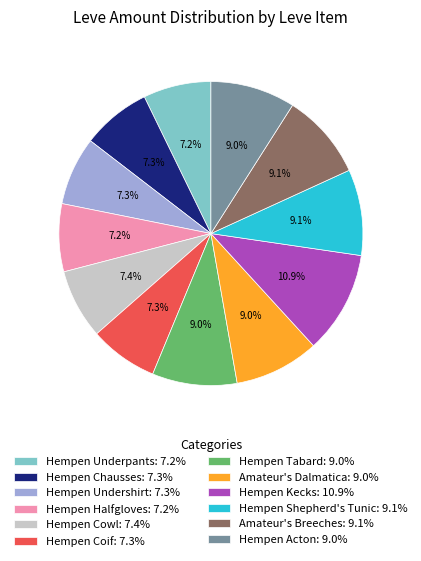

To the nearest percent, what portion does Amateur's Breeches represent?

9%